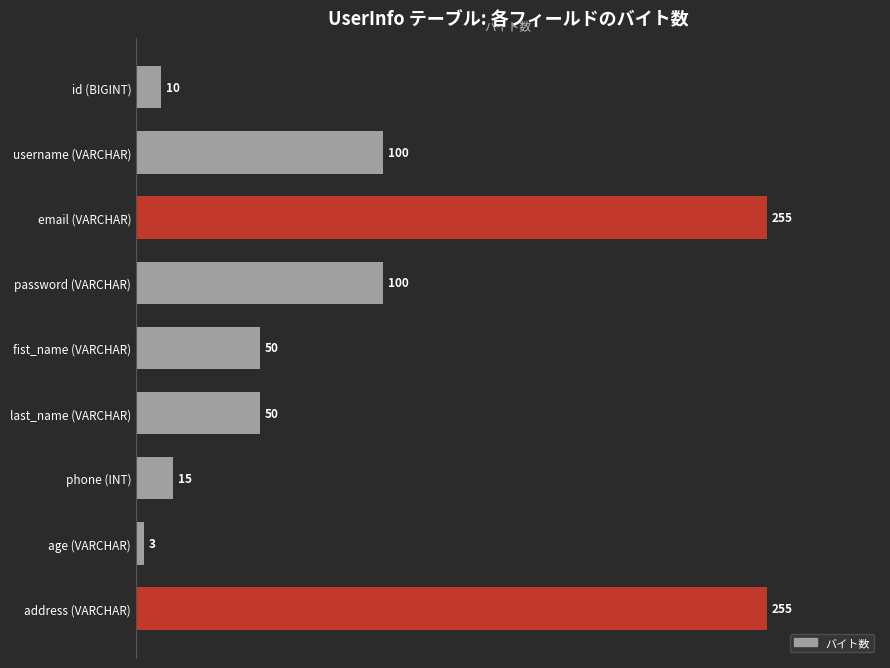

What is the difference between the maximum and minimum values?

252